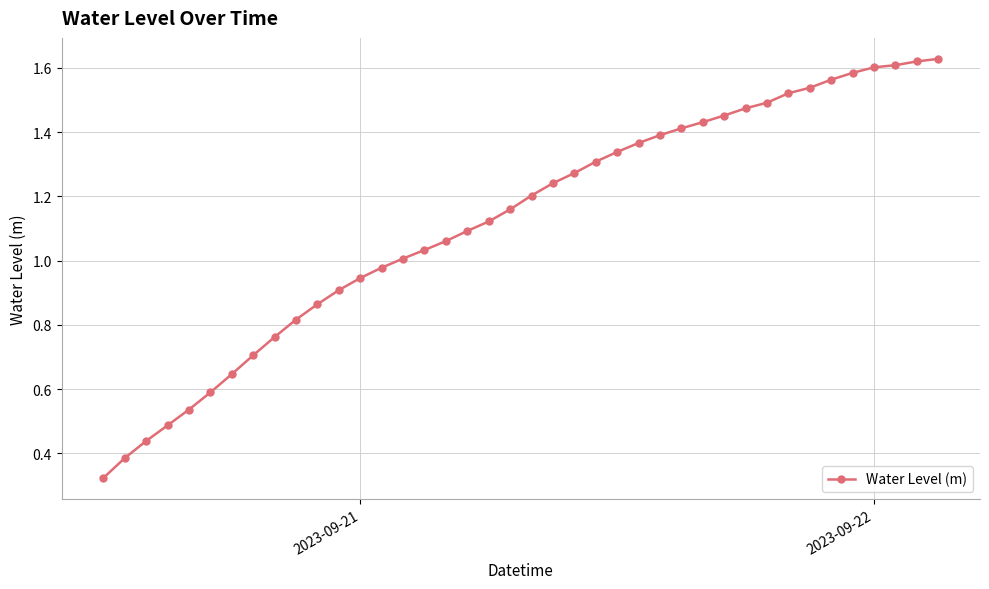

What is the sum of all values?

44.9